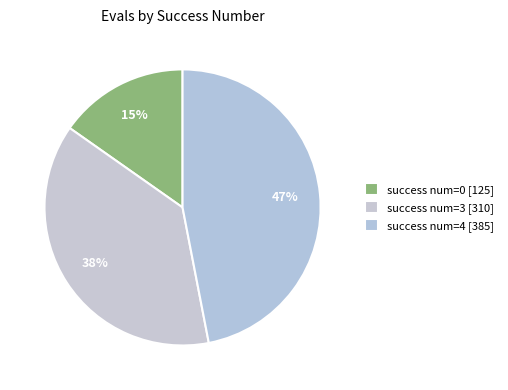

Rank the categories by value from lowest to highest.

success num=0 [125], success num=3 [310], success num=4 [385]